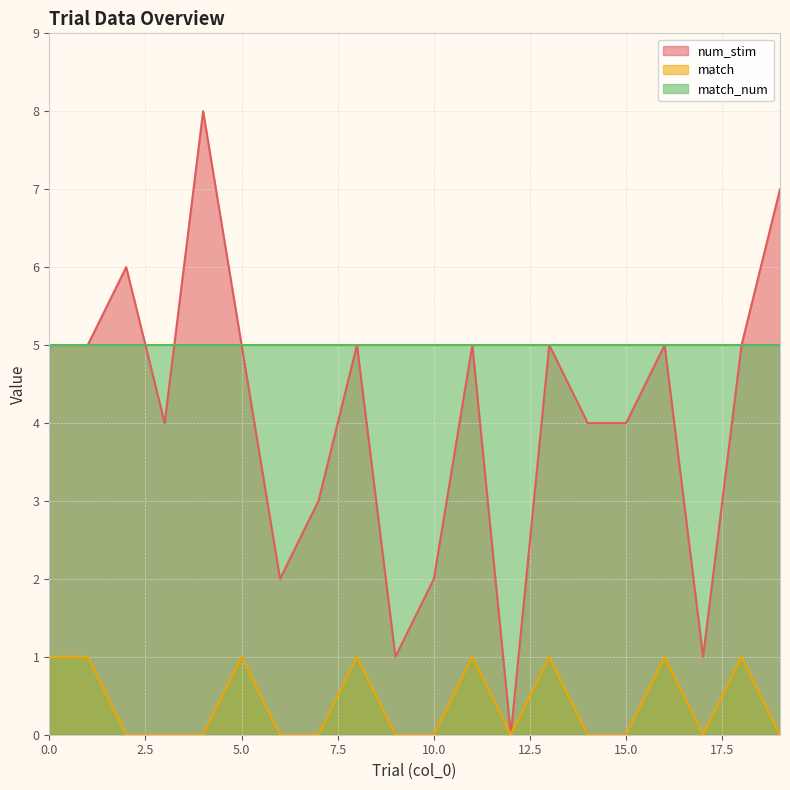

Which series has the largest total across all categories?

match_num